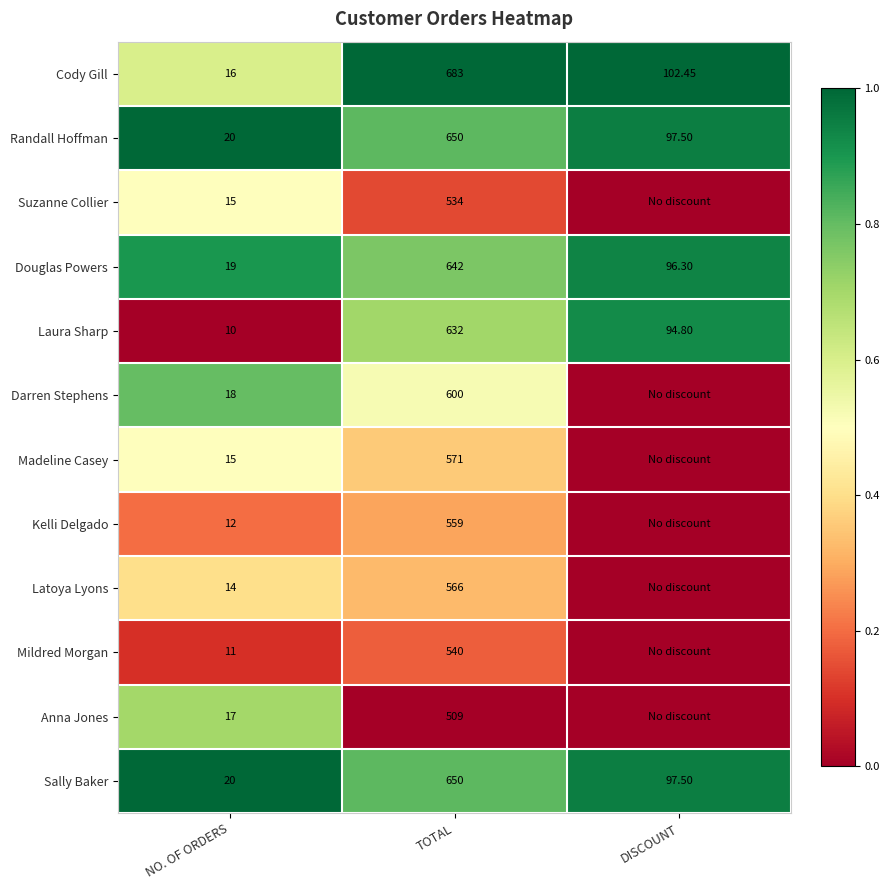

Where does the Douglas Powers series first go above 96?

TOTAL